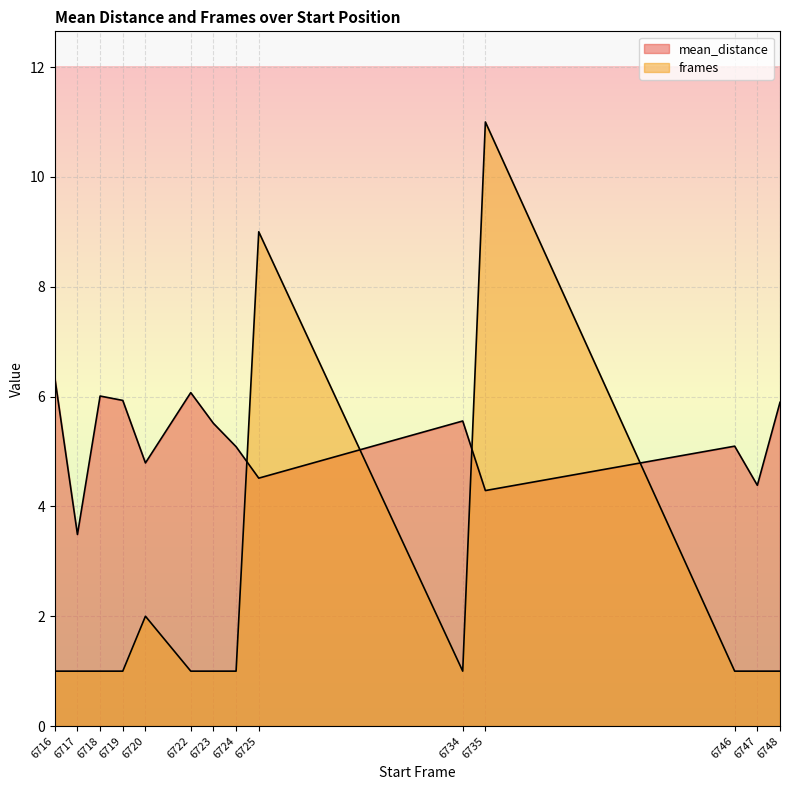

What is the approximate value of mean_distance at 6716?

6.3